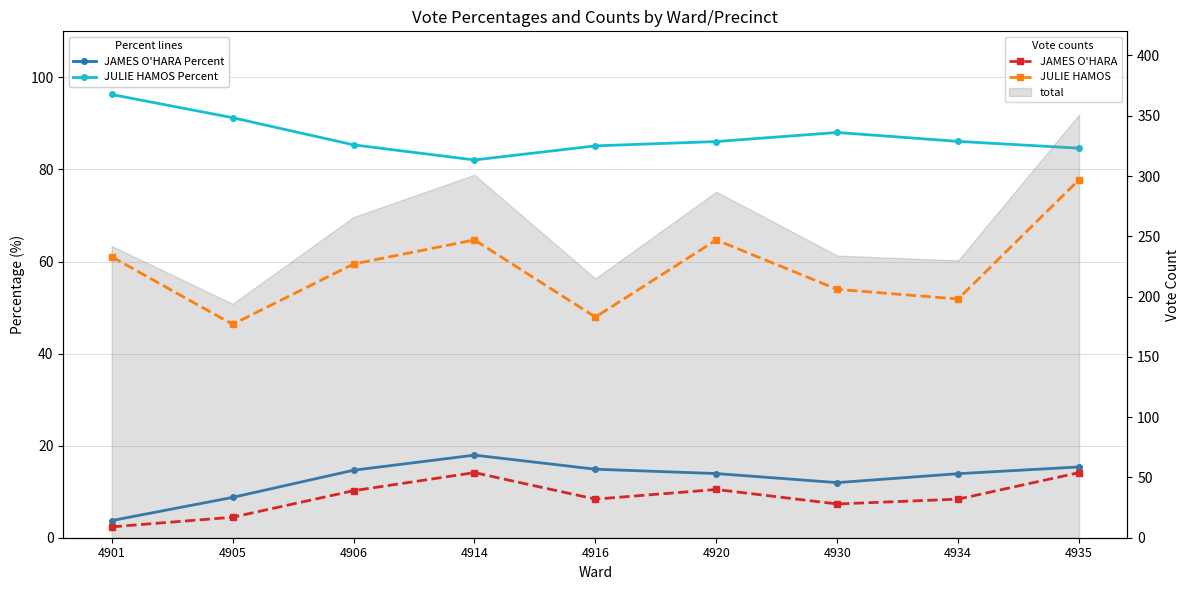

Reading left to right, what are all the values shown in this chart?

JAMES O'HARA Percent: 3.7	8.8	14.7	17.9	14.9	13.9	12.0	13.9	15.4
JULIE HAMOS Percent: 96.3	91.2	85.3	82.1	85.1	86.1	88.0	86.1	84.6
JAMES O'HARA: 9.0	17.0	39.0	54.0	32.0	40.0	28.0	32.0	54.0
JULIE HAMOS: 233.0	177.0	227.0	247.0	183.0	247.0	206.0	198.0	297.0